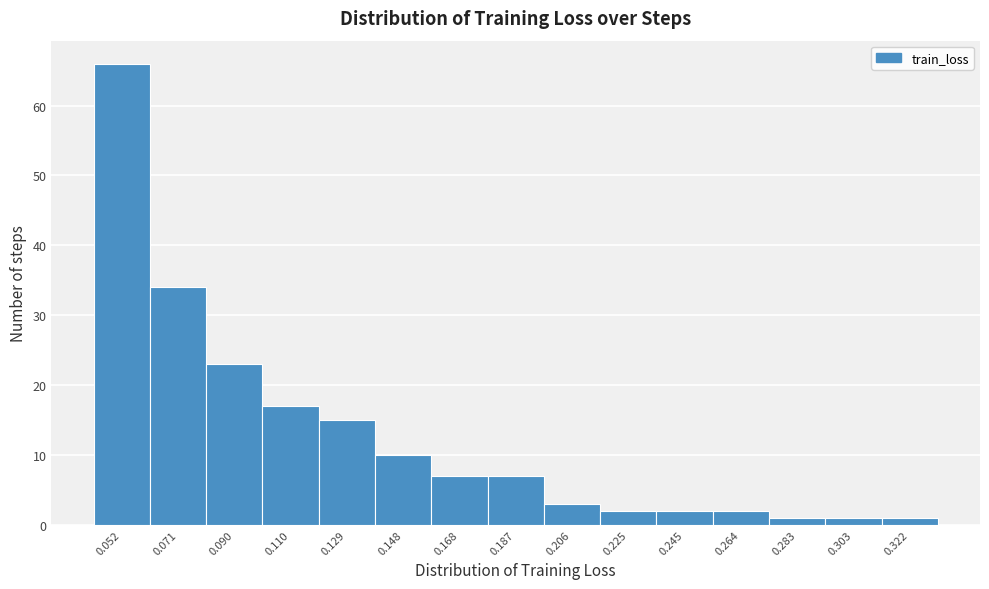

Reading left to right, list all the values displayed in this chart.

0.052=66	0.071=34	0.090=23	0.110=17	0.129=15	0.148=10	0.168=7	0.187=7	0.206=3	0.225=2	0.245=2	0.264=2	0.283=1	0.303=1	0.322=1